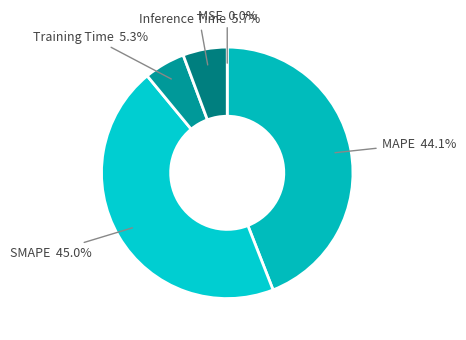

How many segments does this pie chart have?

5